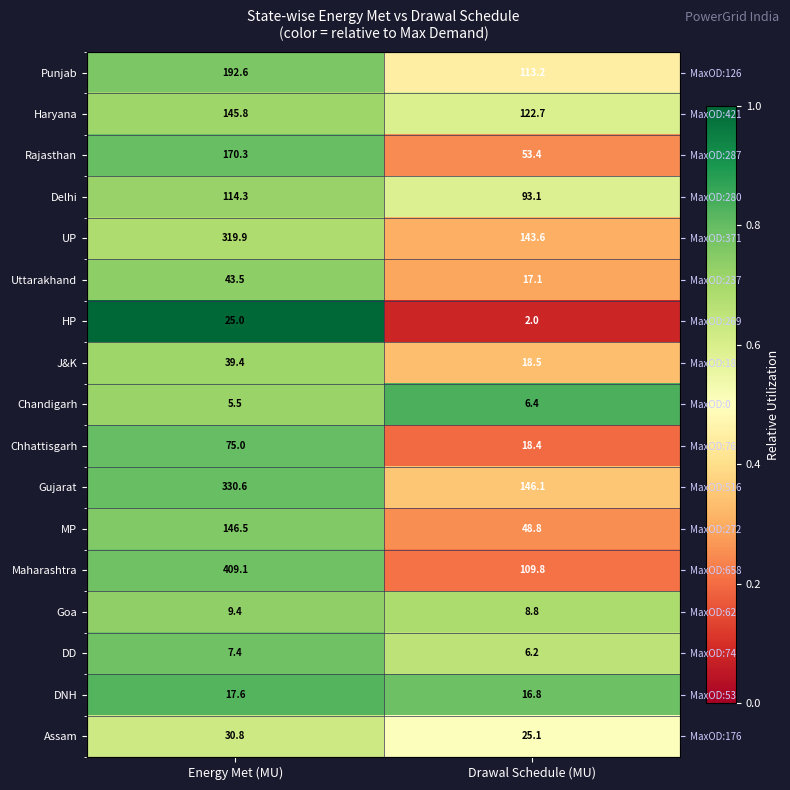

Which category has the lowest value in the Uttarakhand series?

Drawal Schedule (MU)